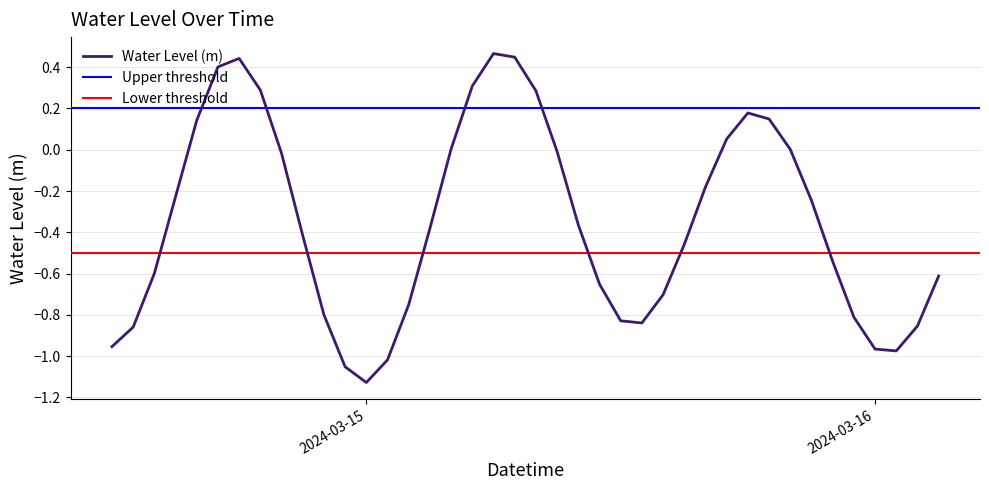

Is it true that the value at 2024-03-14 17:00:00 is 0.4?

True